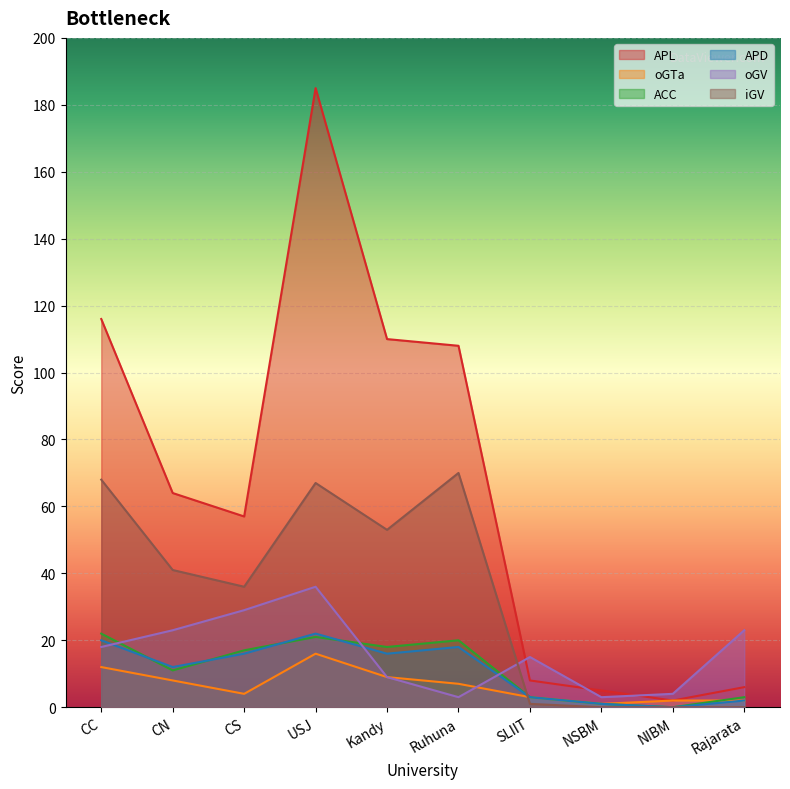

At which label does ACC first exceed 17?

CC